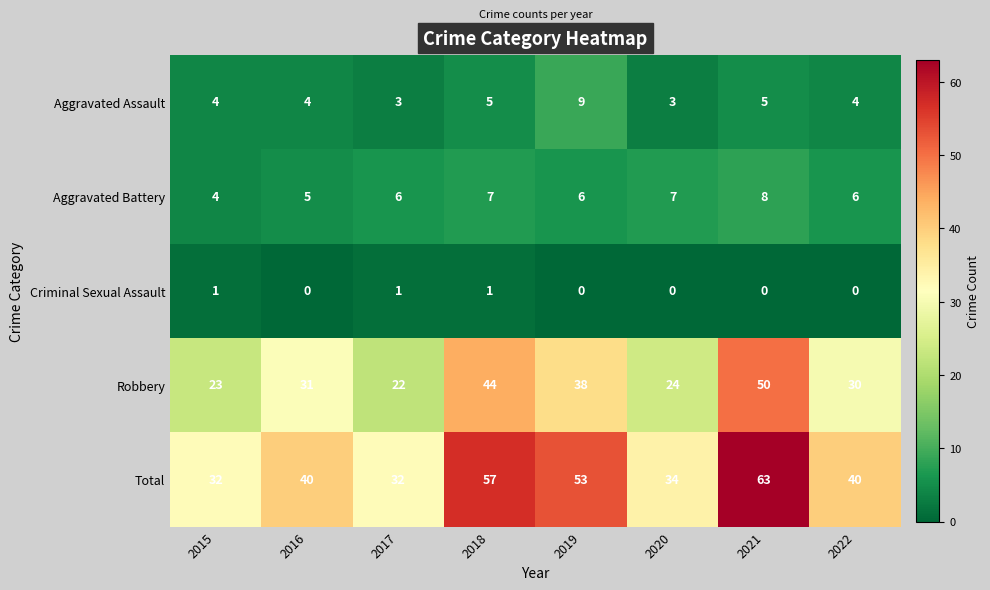

What is the difference between the maximum and minimum values in the Aggravated Assault series?

6